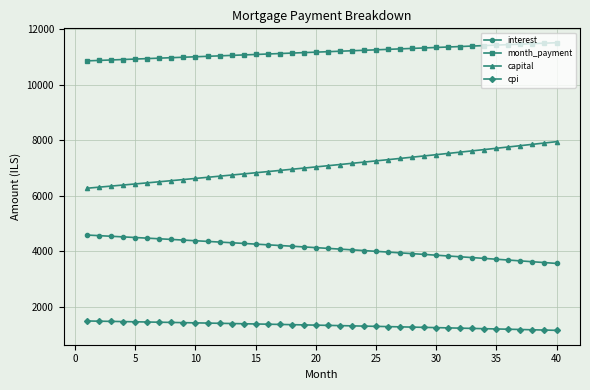

Which series has the widest spread of values?

capital